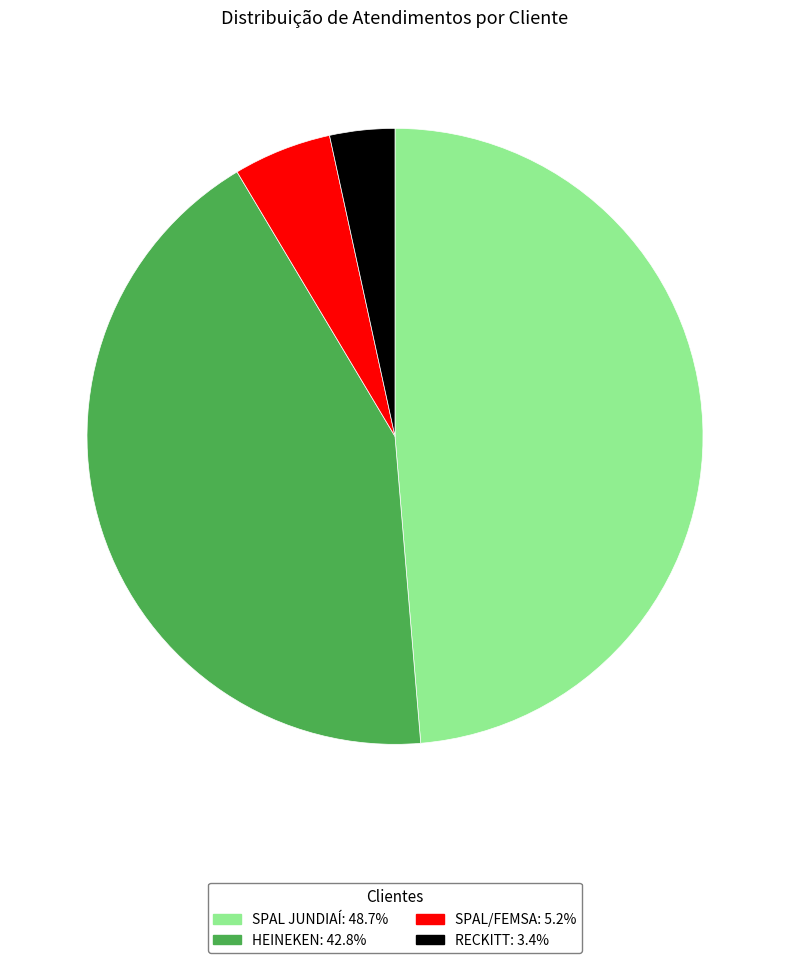

What is the largest slice in the pie chart?

SPAL JUNDIAÍ